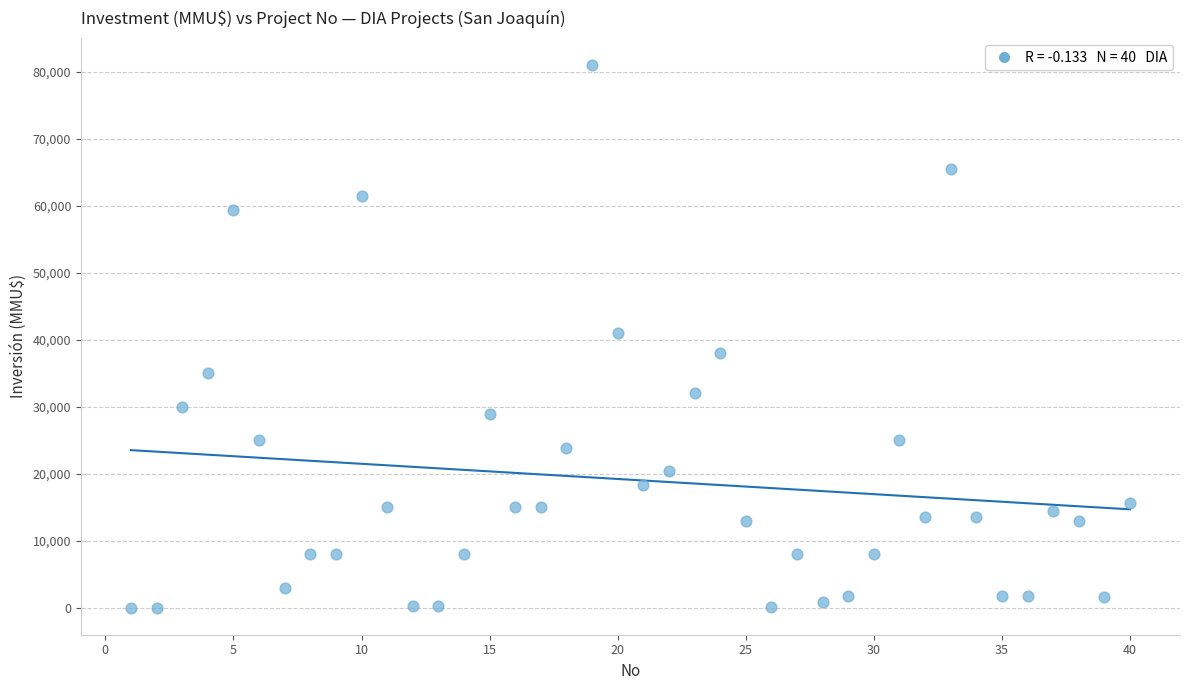

What is the range of Y values (max minus min)?

80980